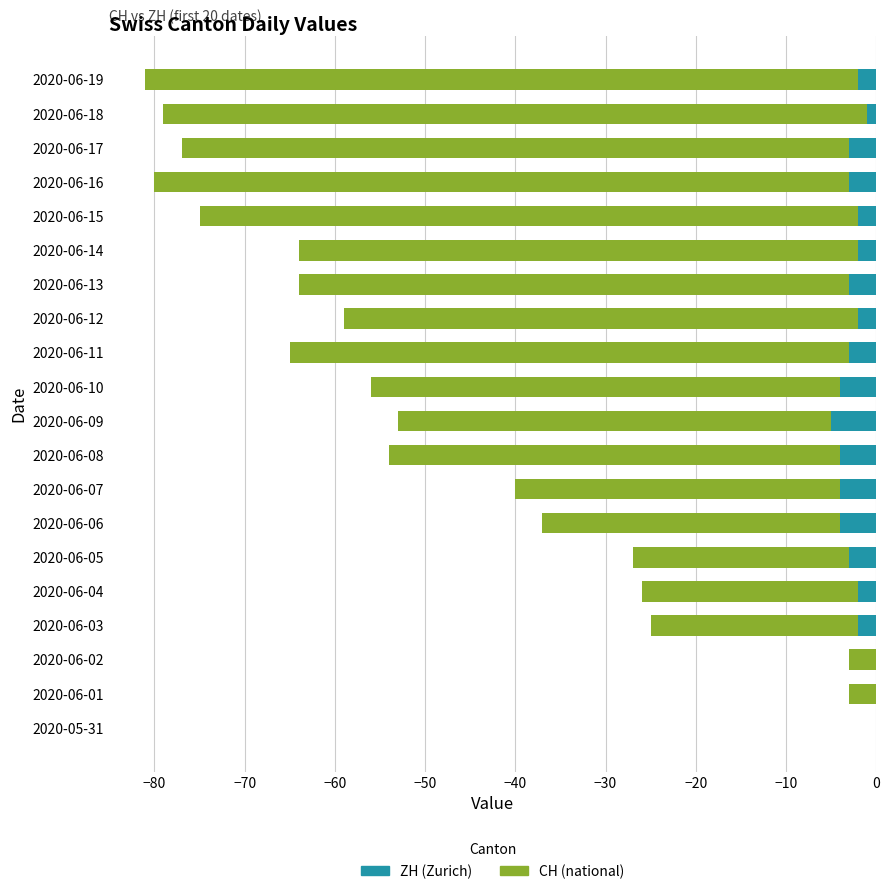

Does the chart contain stacked bars?

No